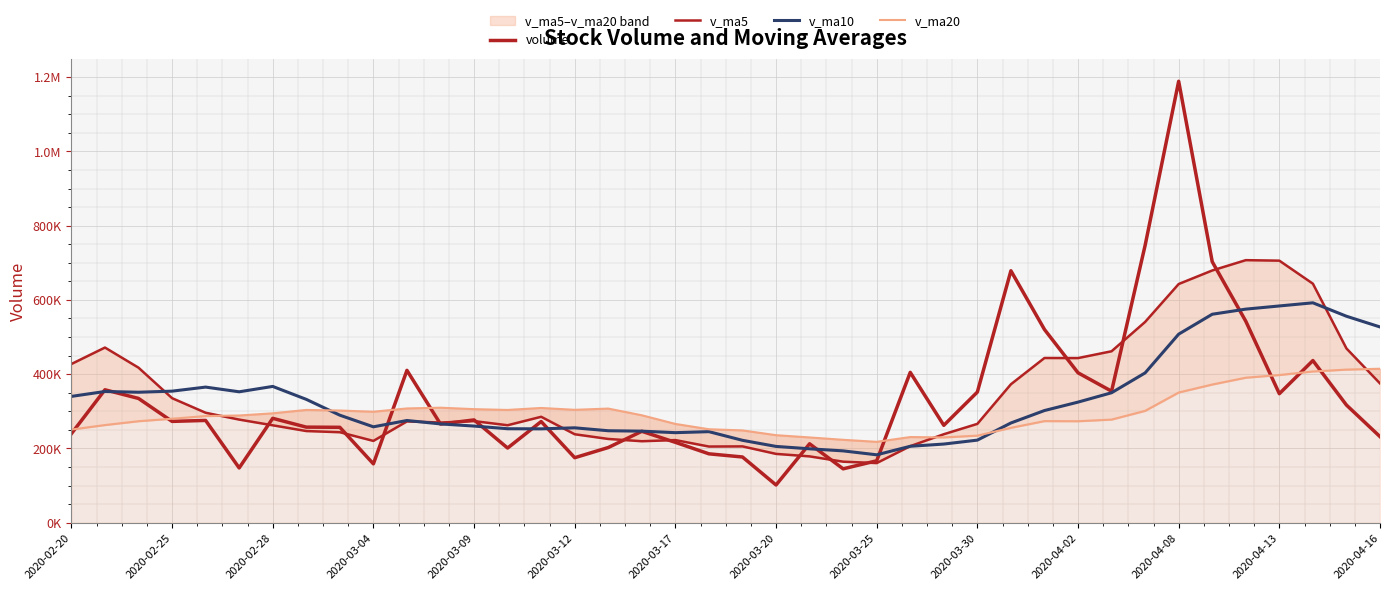

True or false: v_ma20 and v_ma10 cross at least once.

True